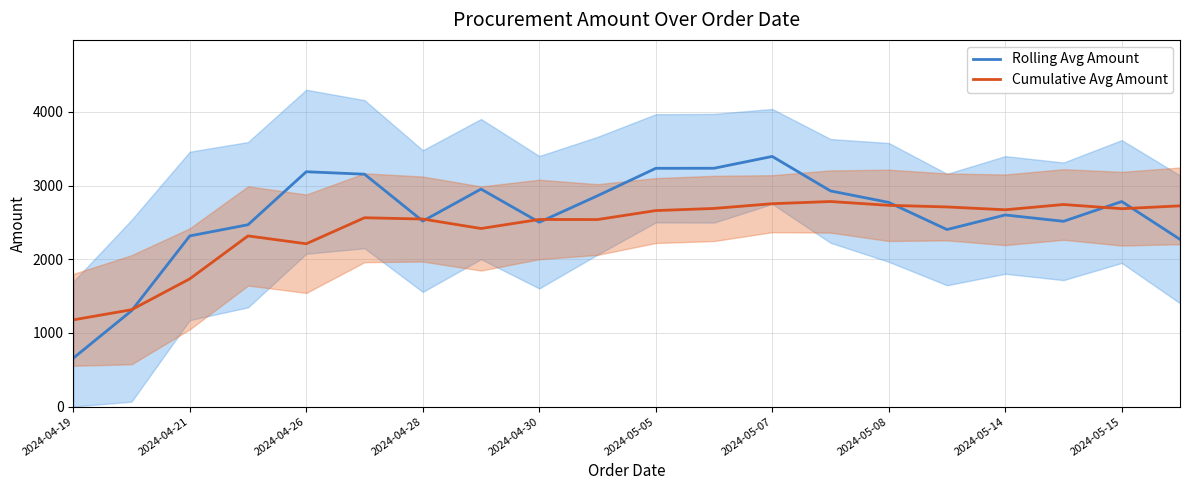

At which label does Rolling Avg Amount reach its minimum?

2024-04-19